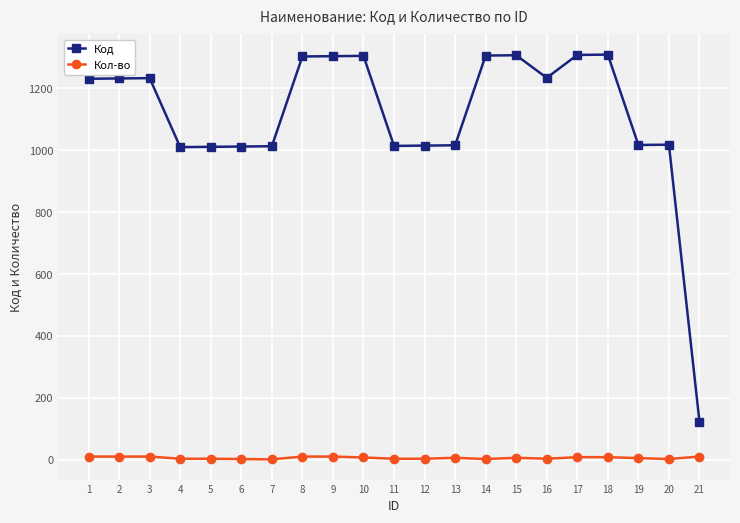

Which series has the largest total across all categories?

Код